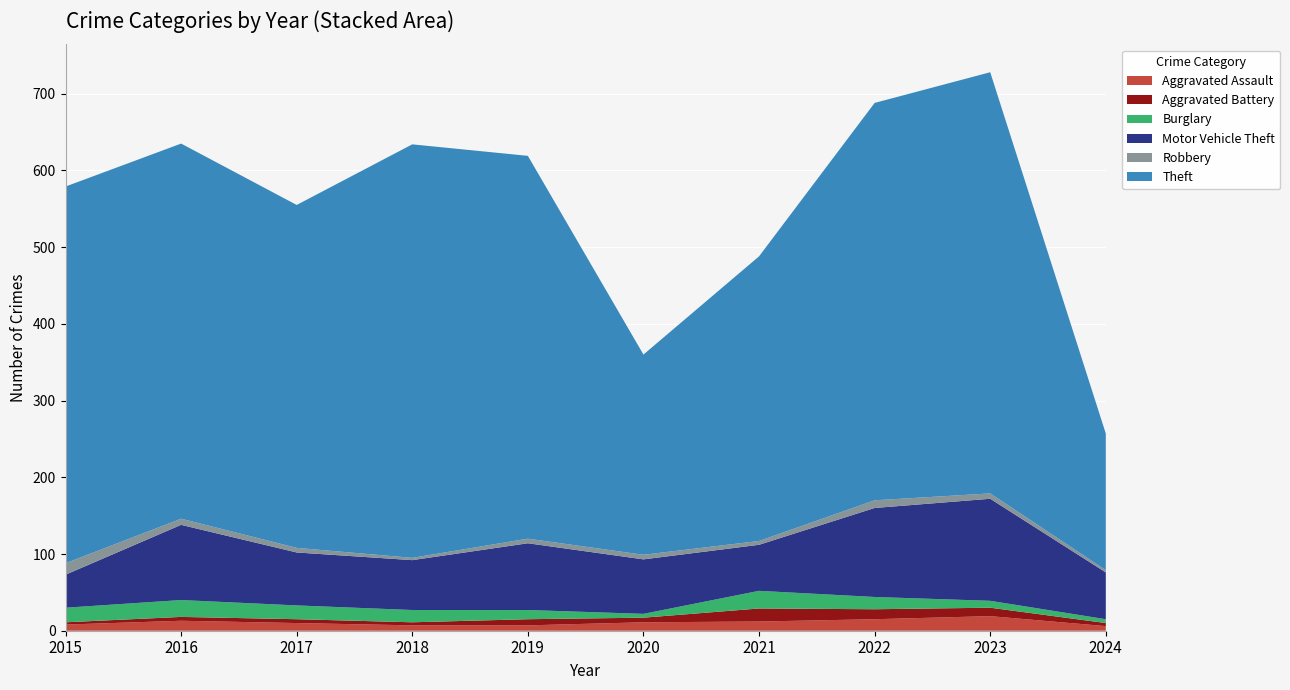

Reading right to left, transcribe all the data shown in this chart.

Aggravated Assault: 6	19	15	12	11	7	7	10	13	8
Aggravated Battery: 4	11	13	17	6	8	4	5	5	3
Burglary: 5	9	16	23	5	12	16	18	22	19
Motor Vehicle Theft: 61	133	116	60	71	87	65	69	98	43
Robbery: 3	7	10	5	6	6	3	6	8	15
Theft: 178	549	518	371	261	499	539	447	489	491